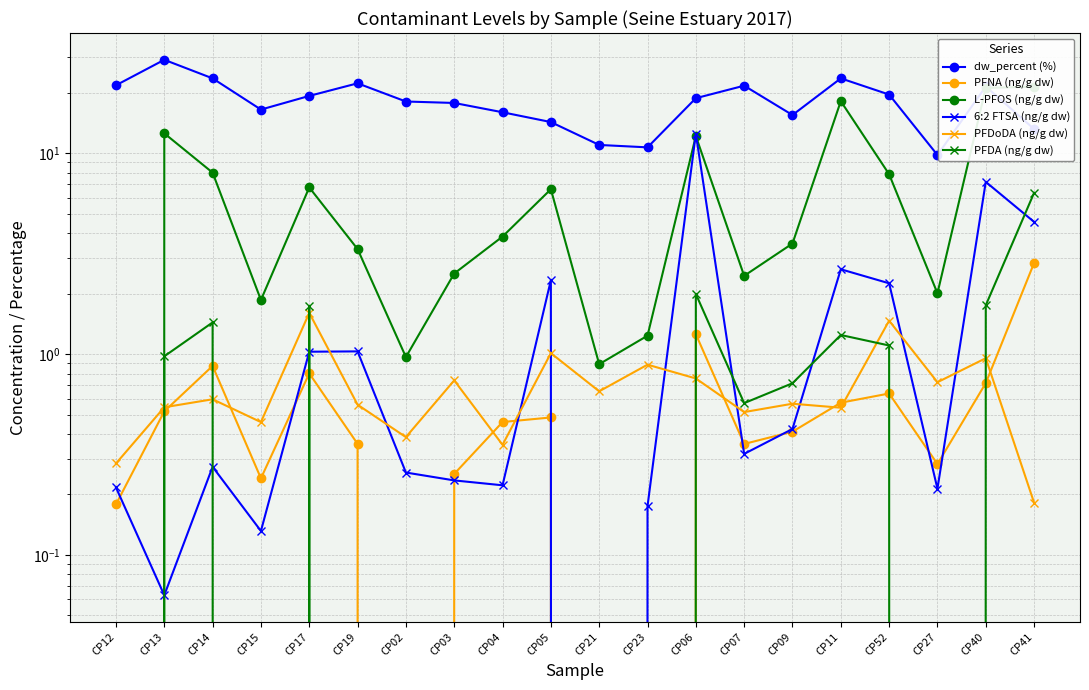

Which series has the largest total across all categories?

dw_percent (%)